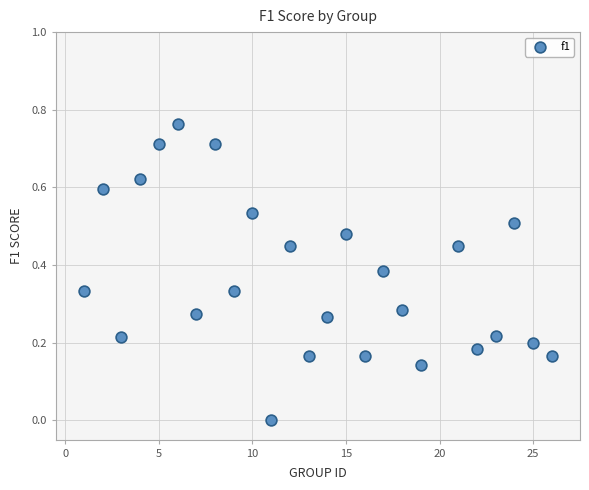

What is the range of X values (max minus min)?

25.0